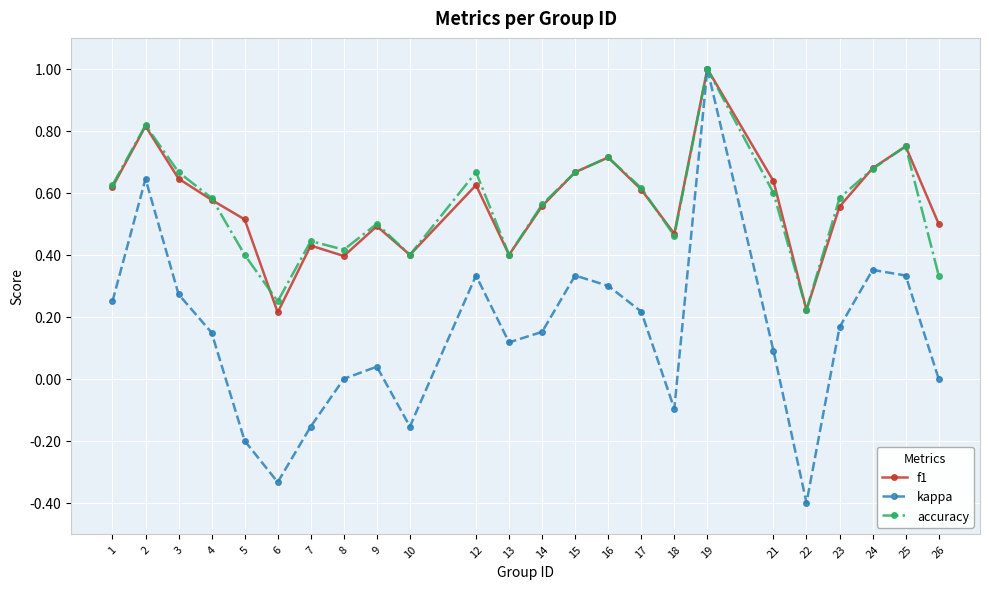

What is the total value across all series at 12?

1.6